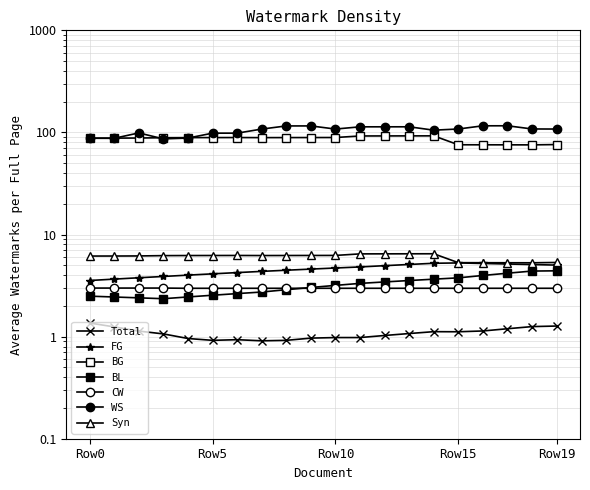

What is the smallest value displayed?

0.9